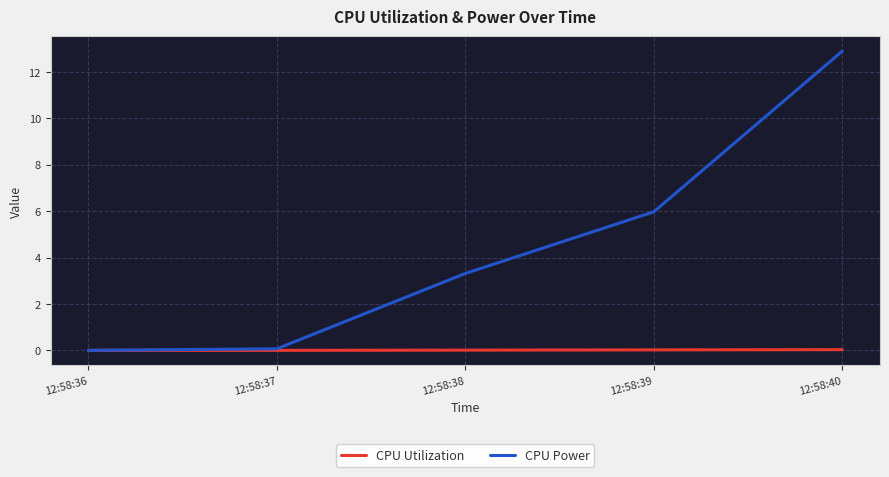

What are all the series names shown in the legend?

CPU Utilization, CPU Power